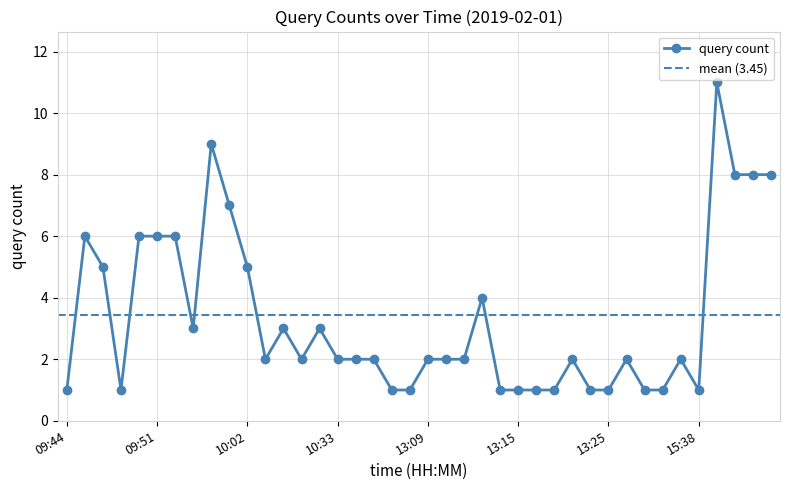

Reading left to right, what are all the values shown in this chart?

09:44=1	09:45=6	09:48=5	09:49=1	09:50=6	09:51=6	09:52=6	09:59=3	10:00=9	10:01=7	10:02=5	10:18=2	10:22=3	10:31=2	10:32=3	10:33=2	10:39=2	10:40=2	12:51=1	13:01=1	13:09=2	13:10=2	13:11=2	13:13=4	13:14=1	13:15=1	13:17=1	13:20=1	13:21=2	13:22=1	13:25=1	13:29=2	13:31=1	13:32=1	13:36=2	15:38=1	15:39=11	15:40=8	15:41=8	15:42=8